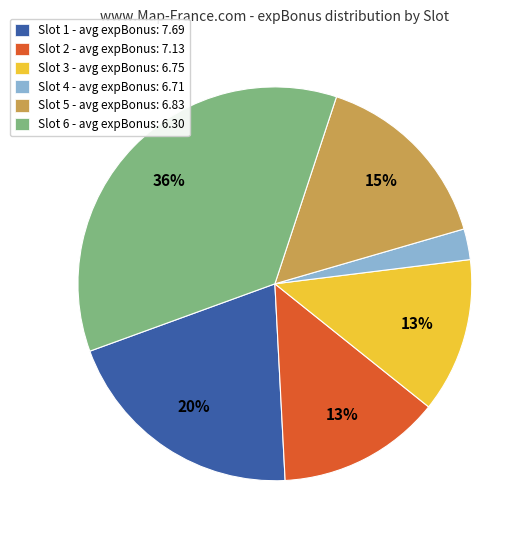

Which slice is the smallest?

Slot 4 - avg expBonus: 6.71